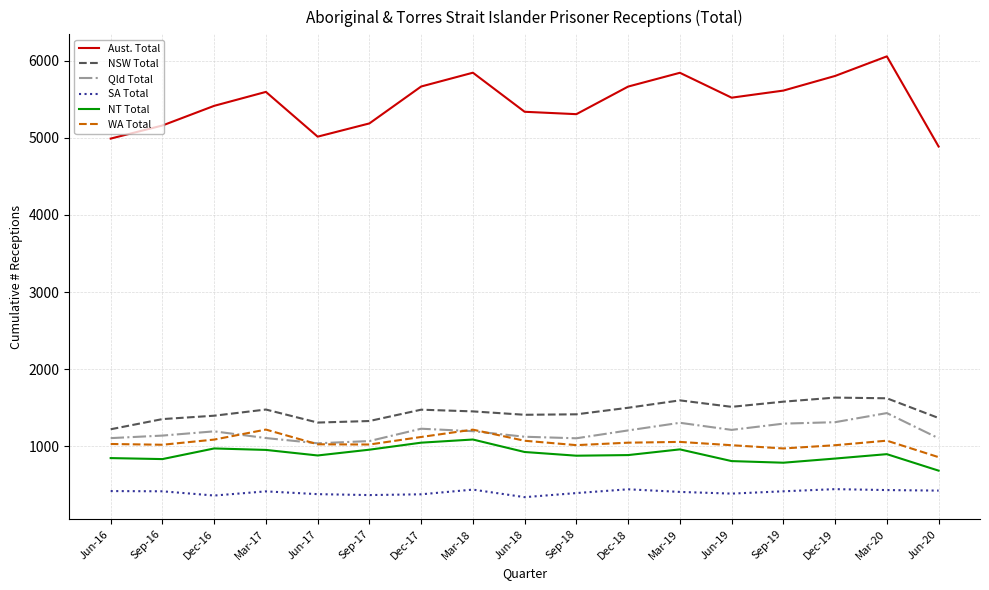

What is the minimum value for NT Total?

682